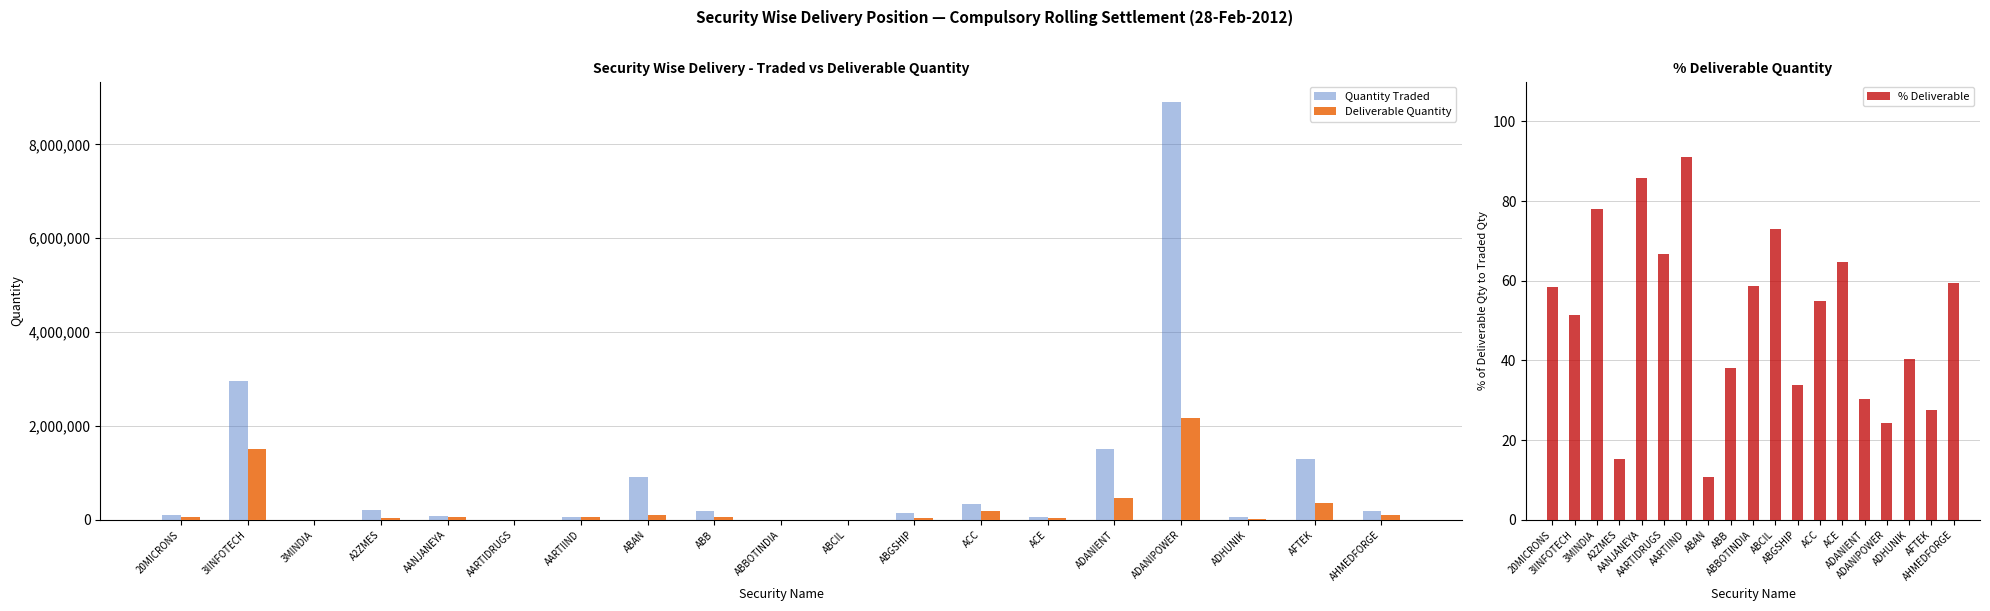

Where is % Deliverable nearest to the value 50?

3IINFOTECH